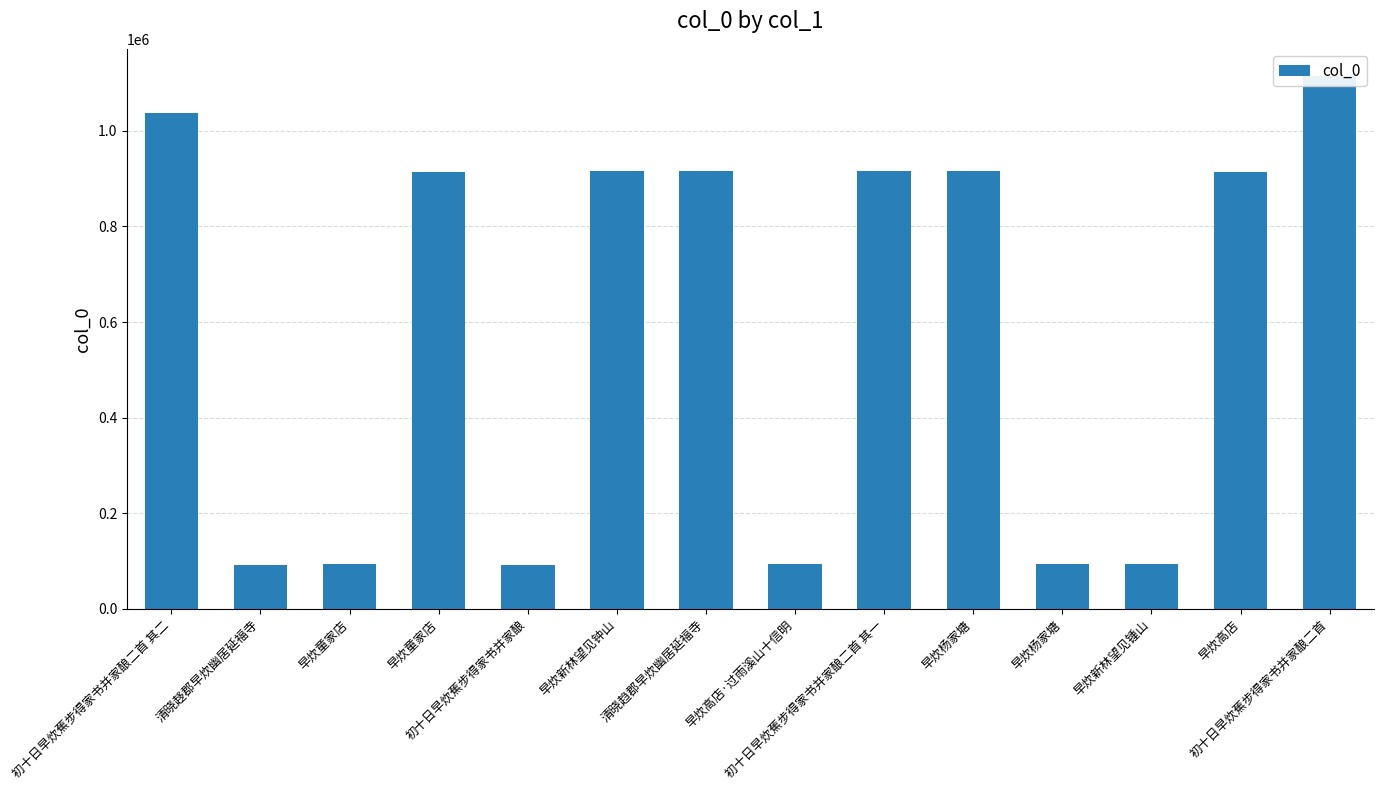

List the labels in order of value, largest first.

初十日早炊蕉步得家书并家酿二首, 初十日早炊蕉步得家书并家酿二首 其二, 初十日早炊蕉步得家书并家酿二首 其一, 早炊新林望见钟山, 早炊杨家塘, 清晓趋郡早炊幽居延福寺, 早炊童家店, 早炊高店, 早炊童家店, 早炊高店·过雨溪山十信明, 早炊杨家塘, 早炊新林望见锺山, 清晓趍郡早炊幽居延福寺, 初十日早炊蕉步得家书并家酿